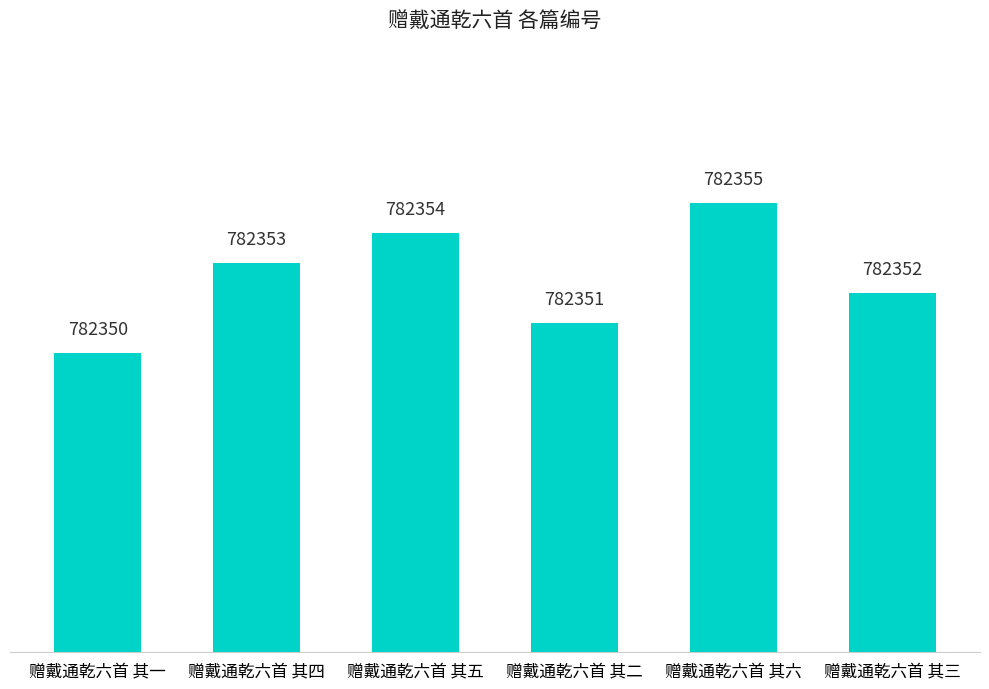

What is the minimum value shown in the chart?

782350